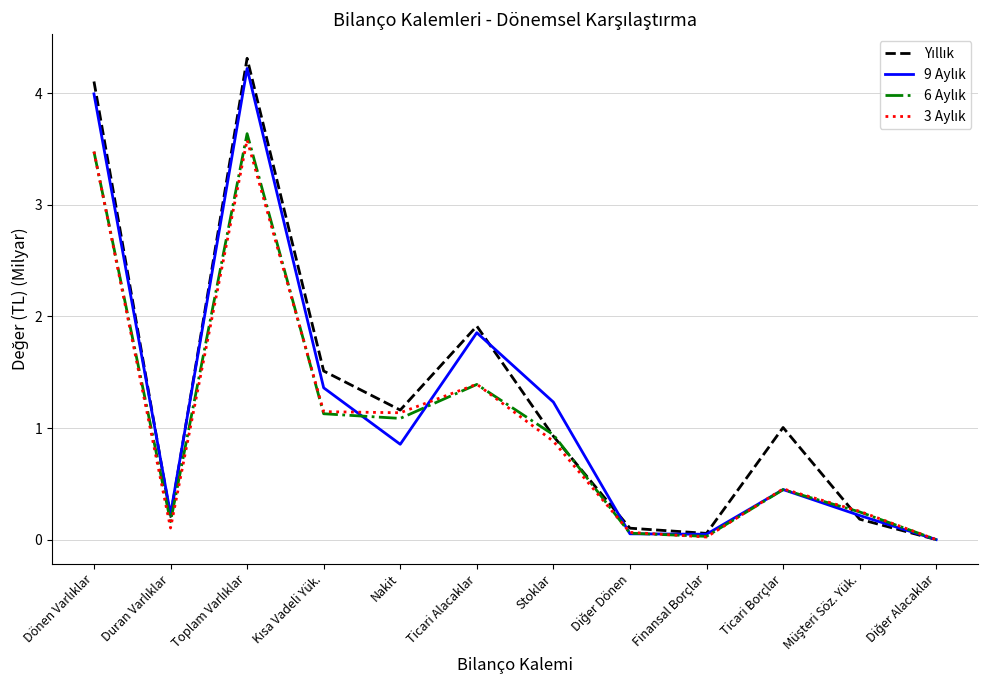

What is the difference between the highest and lowest values at Ticari Borçlar?

0.6